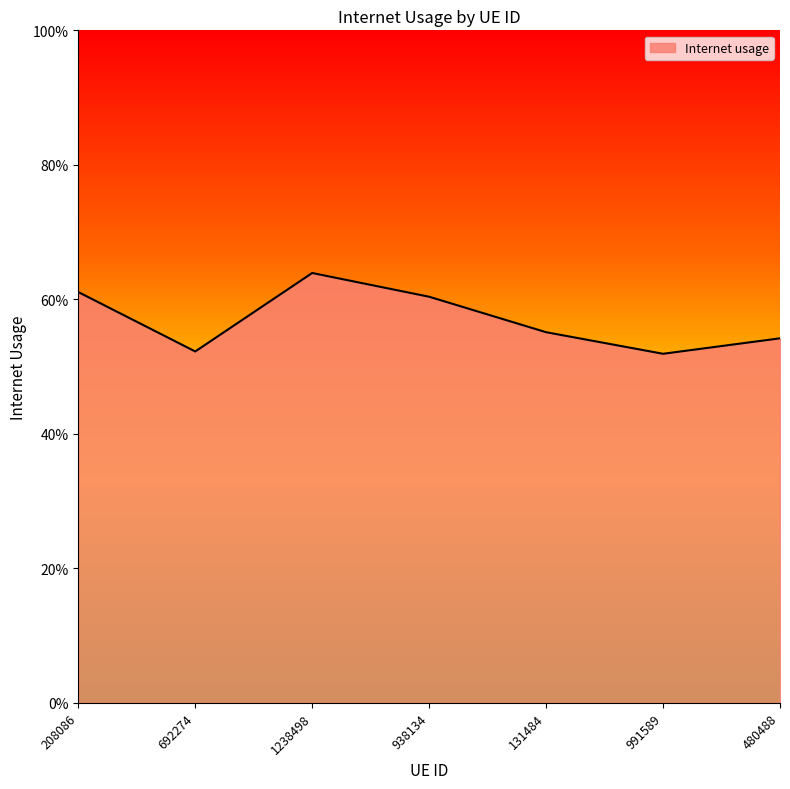

List the labels in order of value, largest first.

1238498, 208086, 938134, 131484, 480488, 692274, 991589